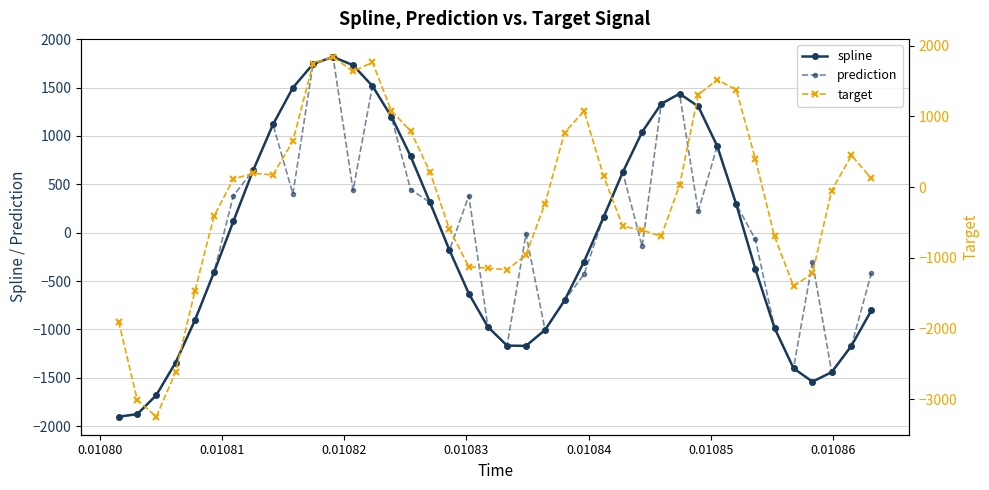

What is the maximum value for target?

1841.4